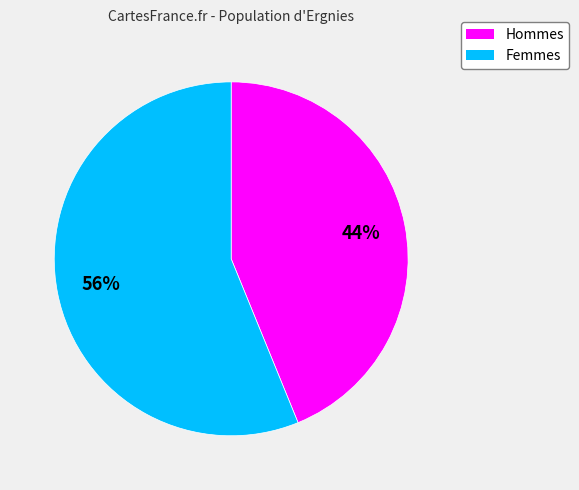

To the nearest percent, what is the average slice percentage?

50%